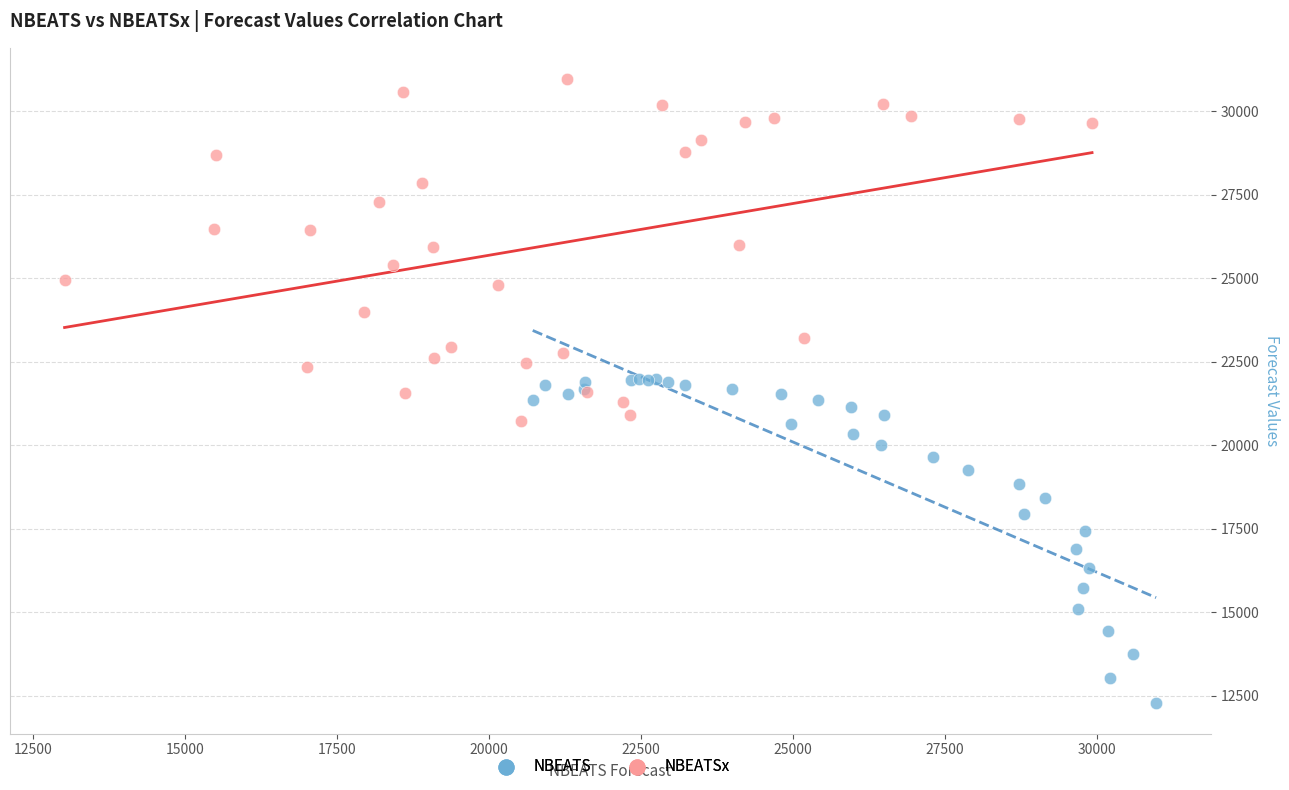

What are all the series names shown in the legend?

NBEATS, NBEATSx